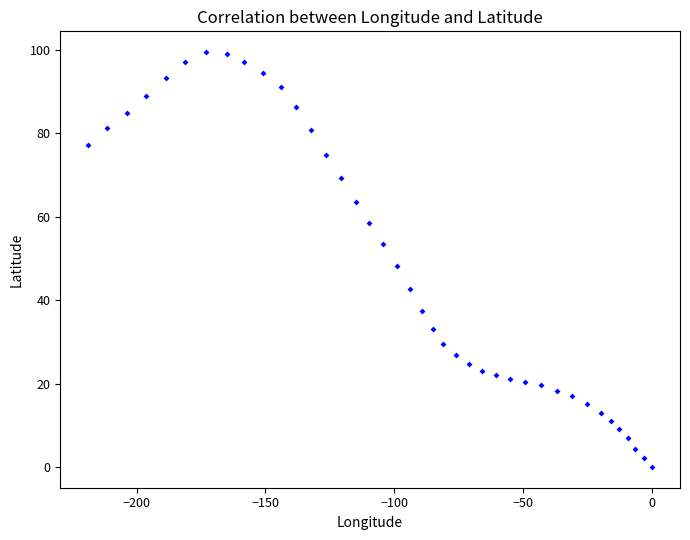

What is the range of Y values (max minus min)?

99.5